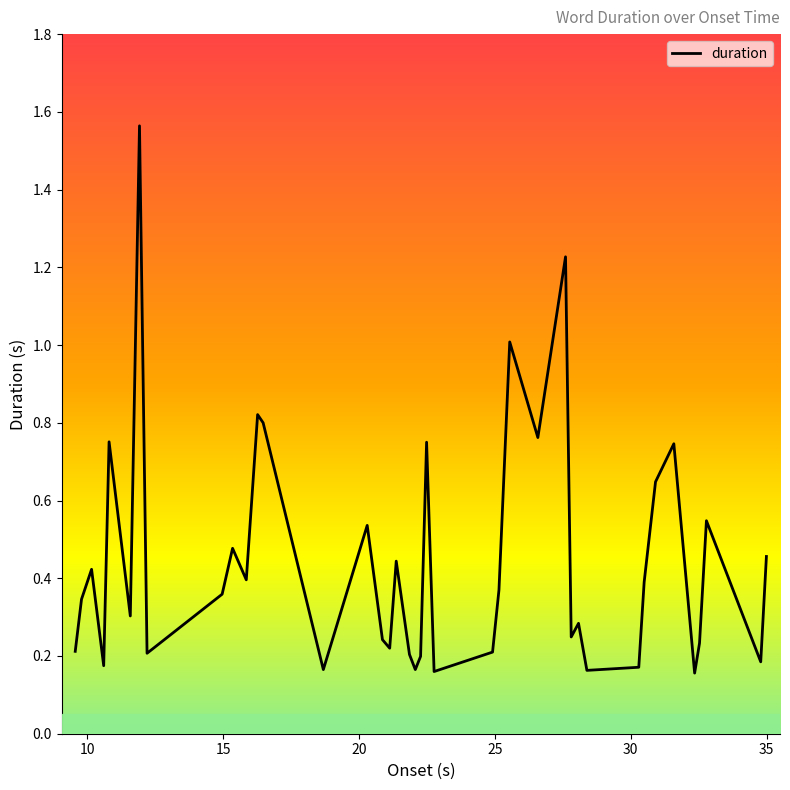

What is the difference between the maximum and minimum values?

1.4